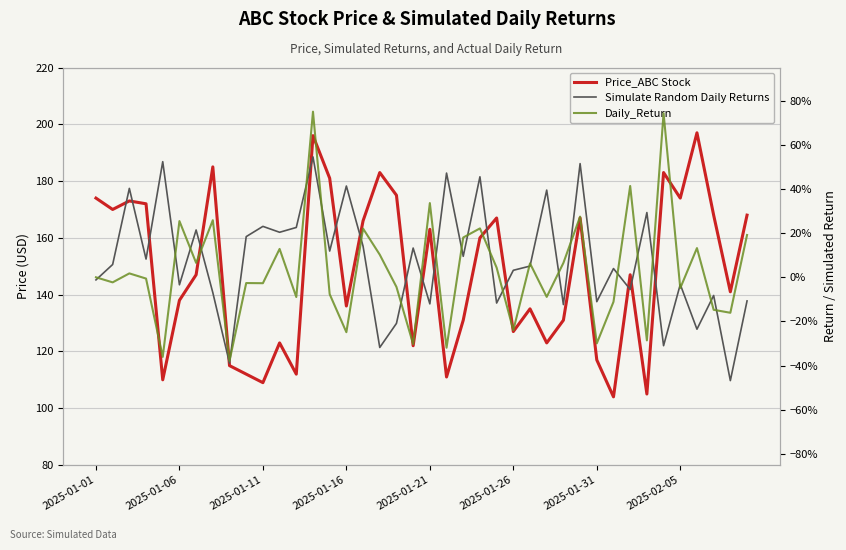

How many data points does each series have?

40